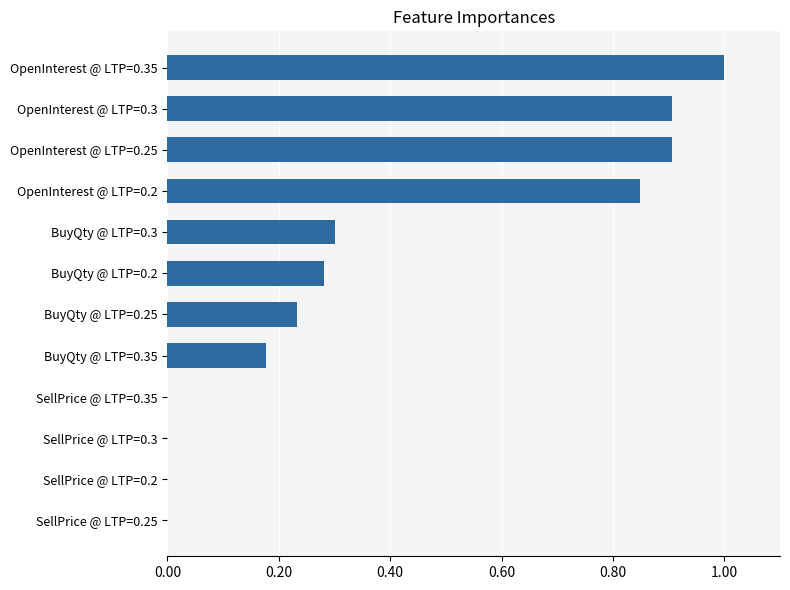

True or false: the data shows 0.0 at SellPrice @ LTP=0.25.

True